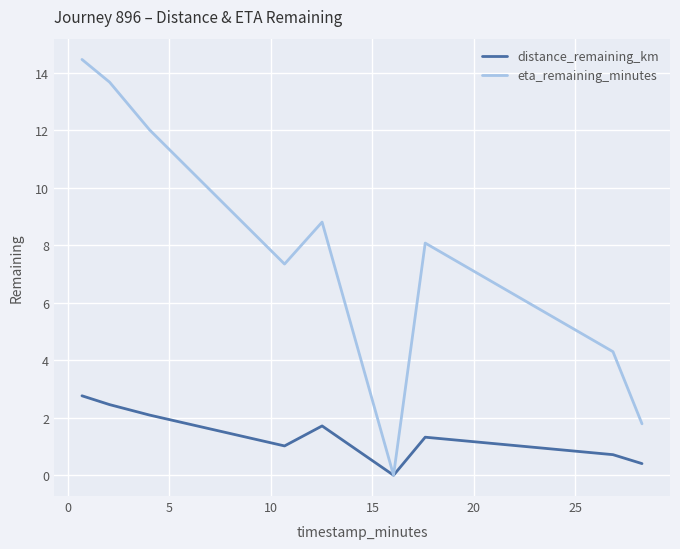

Which series has the widest spread of values?

eta_remaining_minutes